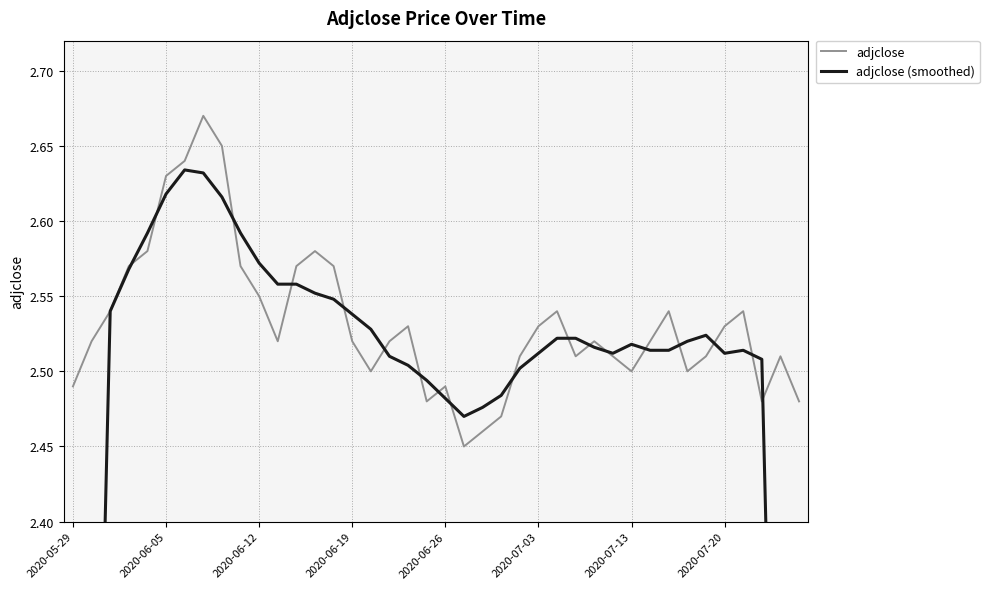

The adjclose series shows 1.2 at 2020-07-13. True or false?

False